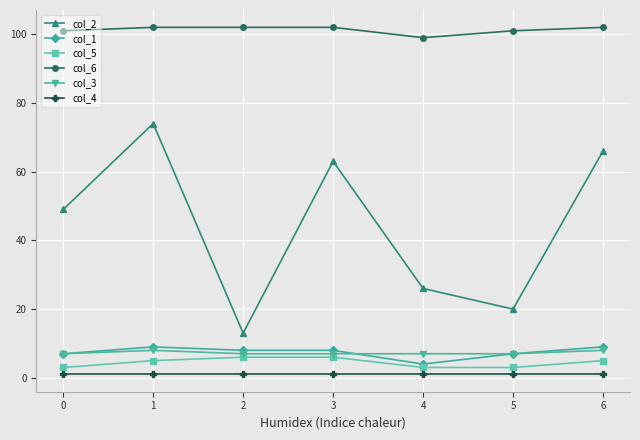

Is the value of col_5 at 3 greater than the value of col_1 at 1?

No